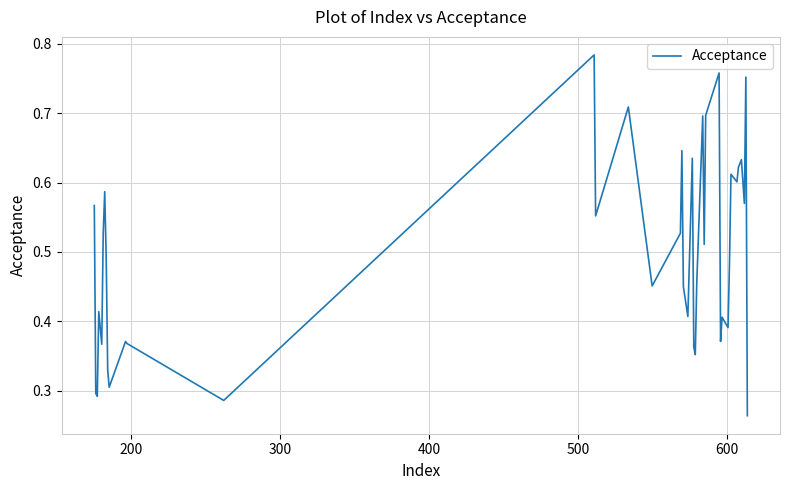

How many lines are shown in the chart?

1